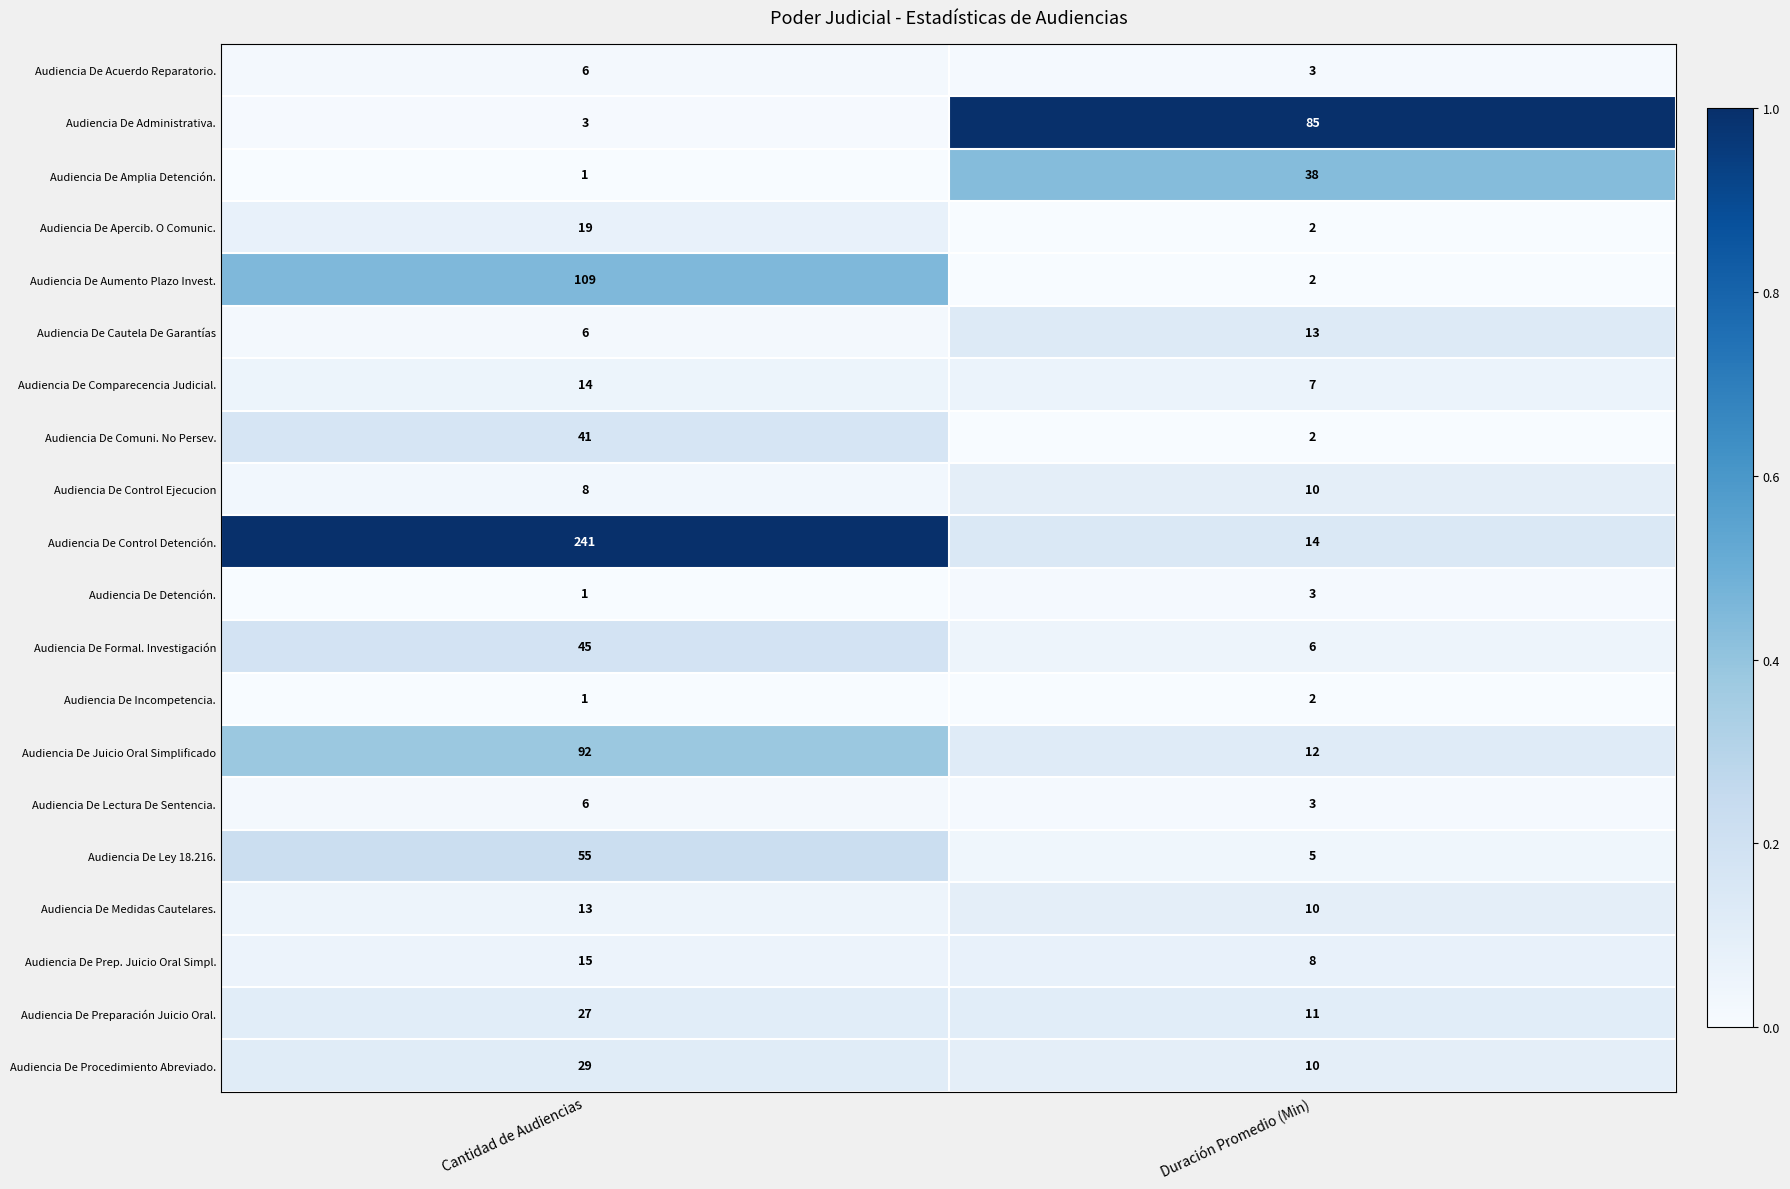

What is the approximate value of Audiencia De Medidas Cautelares. at Cantidad de Audiencias?

13